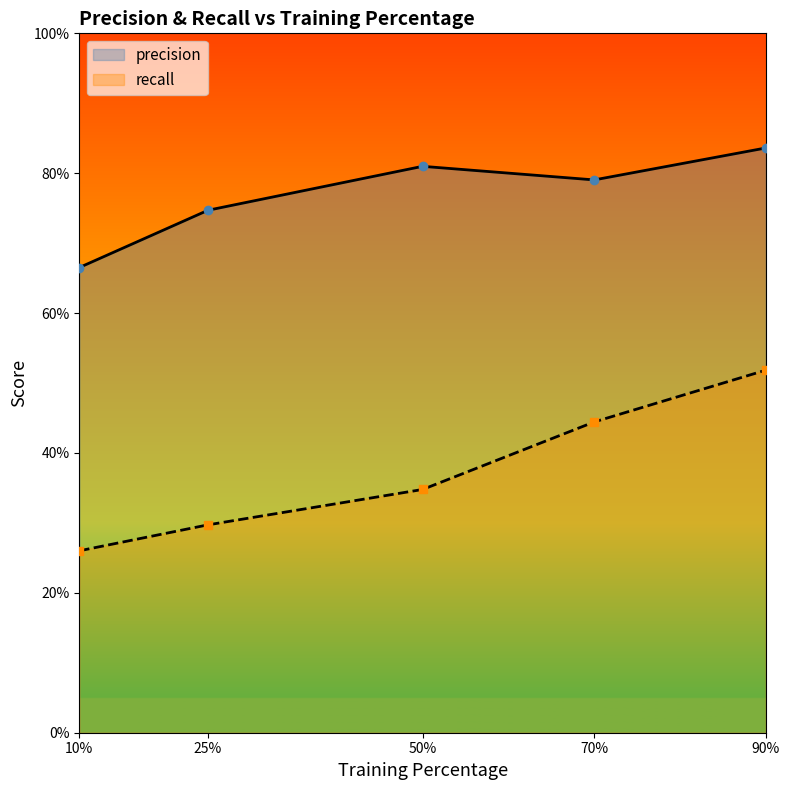

The value of recall at 25% is 0.2. True or false?

False